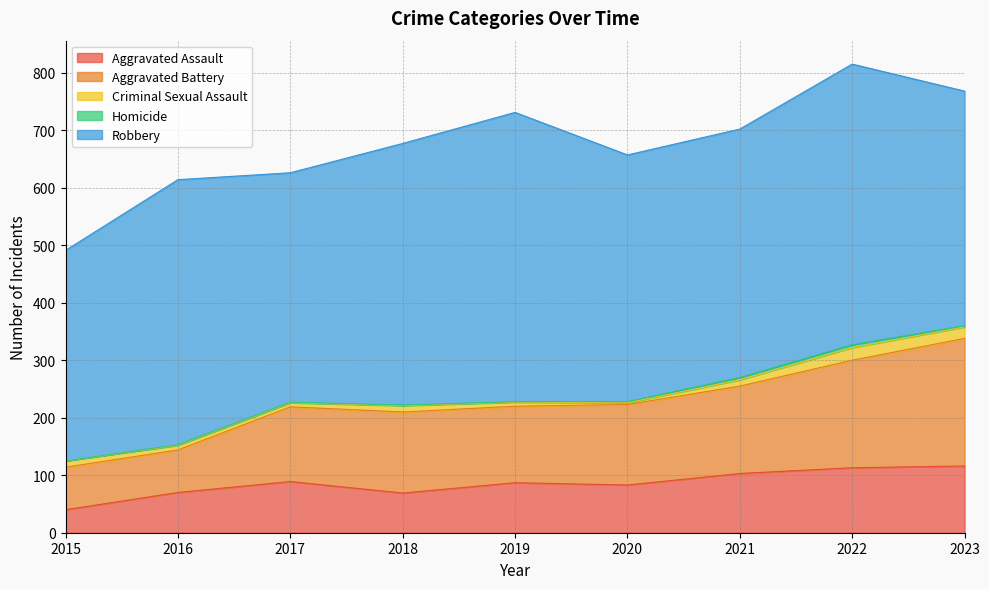

What is the sum of the Aggravated Battery values at 2021 and 2020?

292